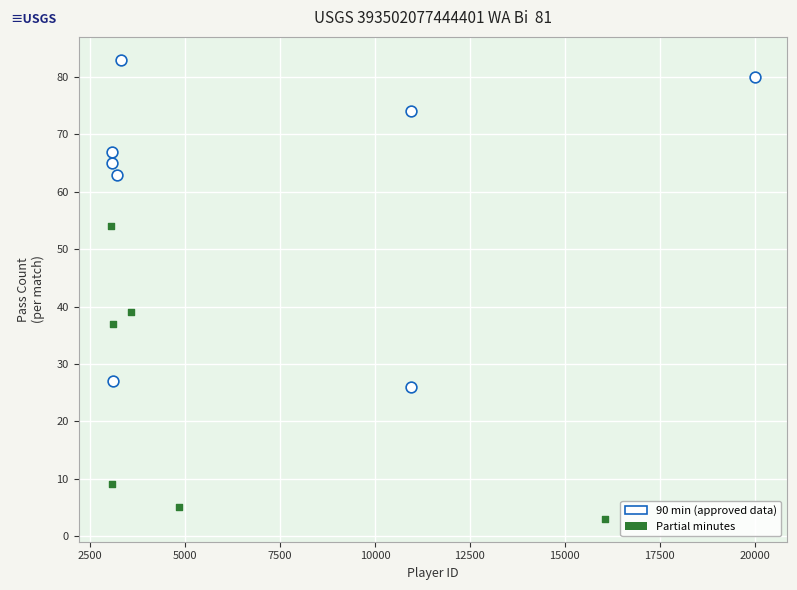

Which series has the largest Y range (max minus min)?

90 min (approved data)